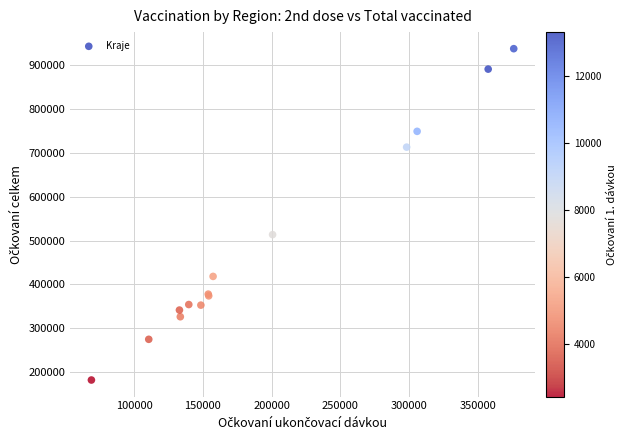

What Y value in the scatter plot is closest to 559703?

513500